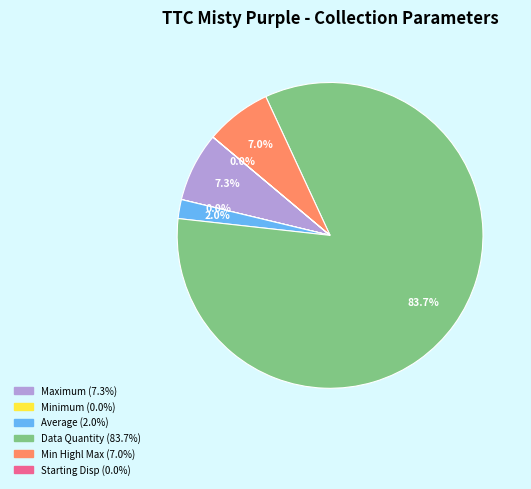

Does any single category account for the majority?

Yes